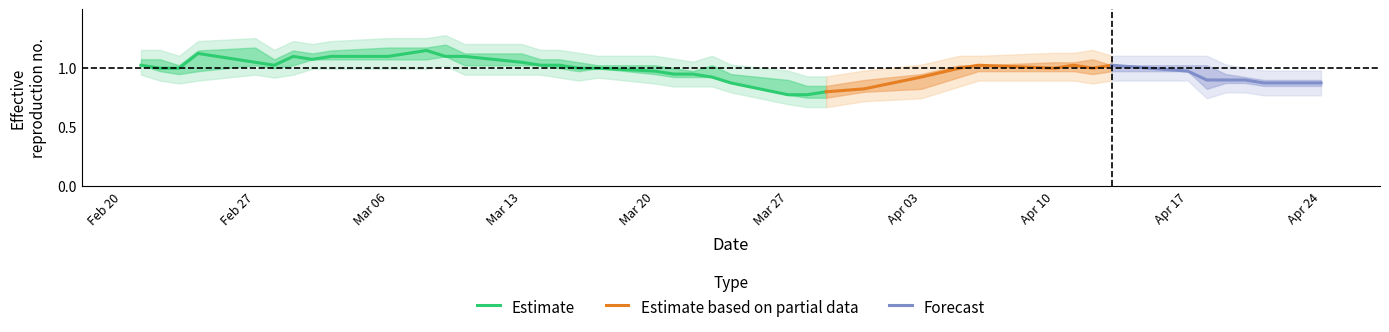

True or false: Open has a value of 1.1 at 21.

False